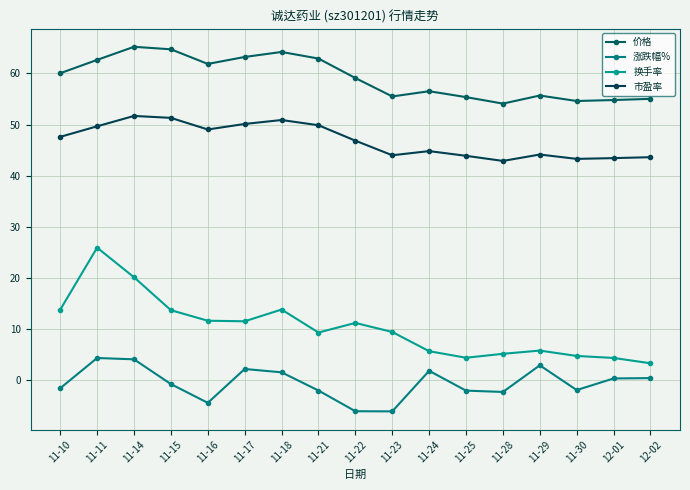

Where is 价格 nearest to the value 59?

11-22